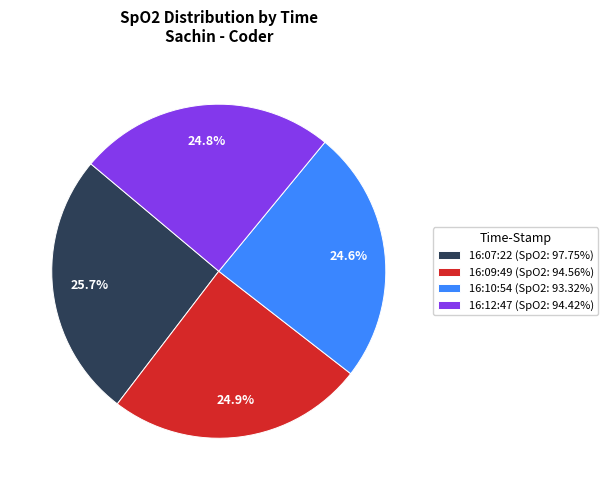

Is it true that 16:09:49 is 25% of the pie?

True